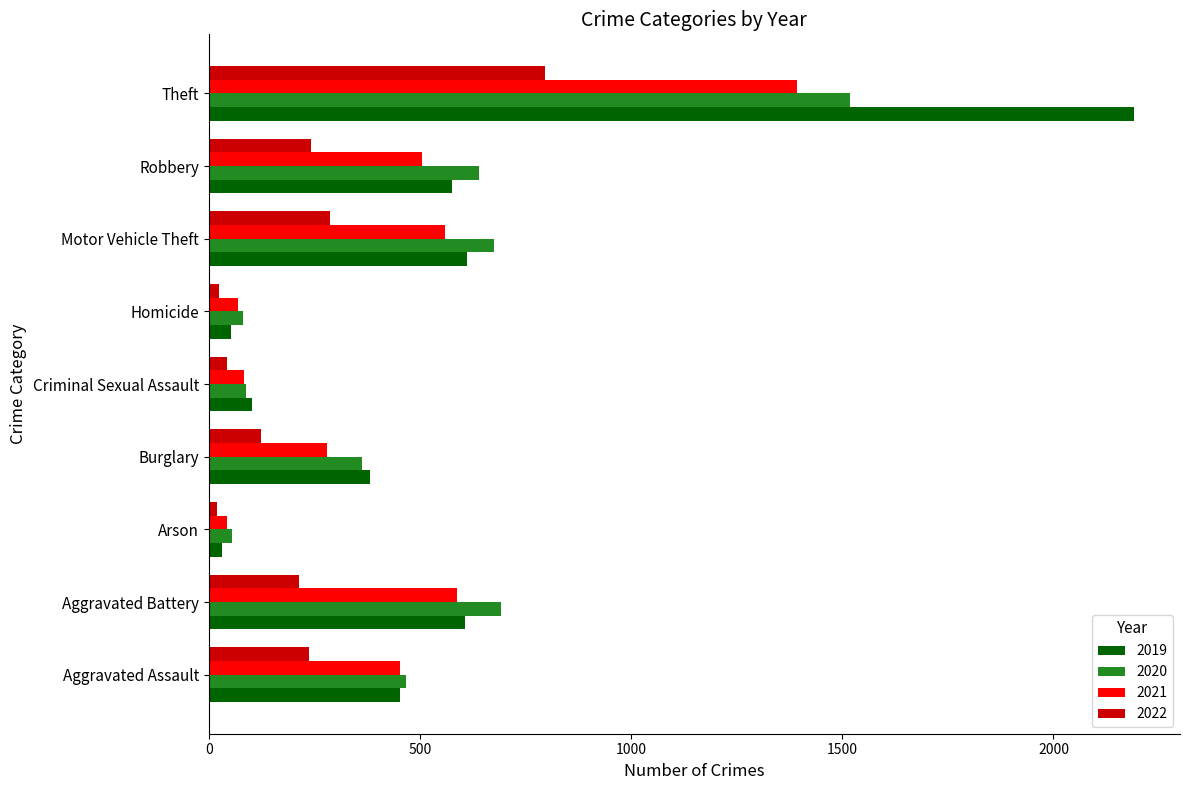

Which category has the highest value across all series?

Theft